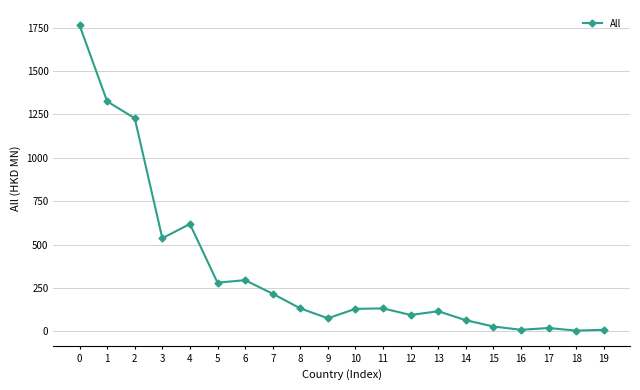

What value does the data have at 5?

280.9